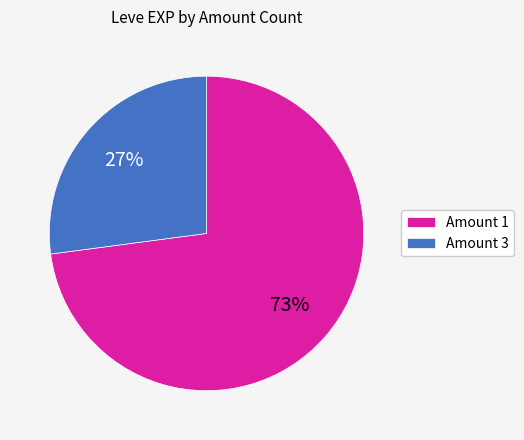

Is there a majority slice in this chart?

Yes